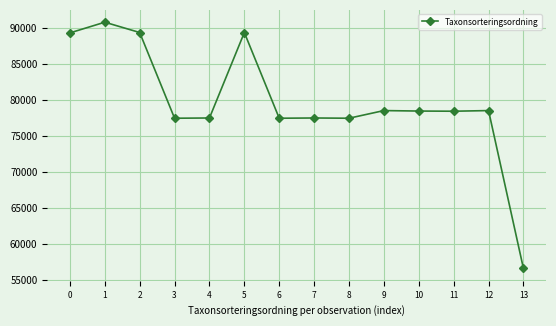

The value at 8 is 77506. True or false?

True